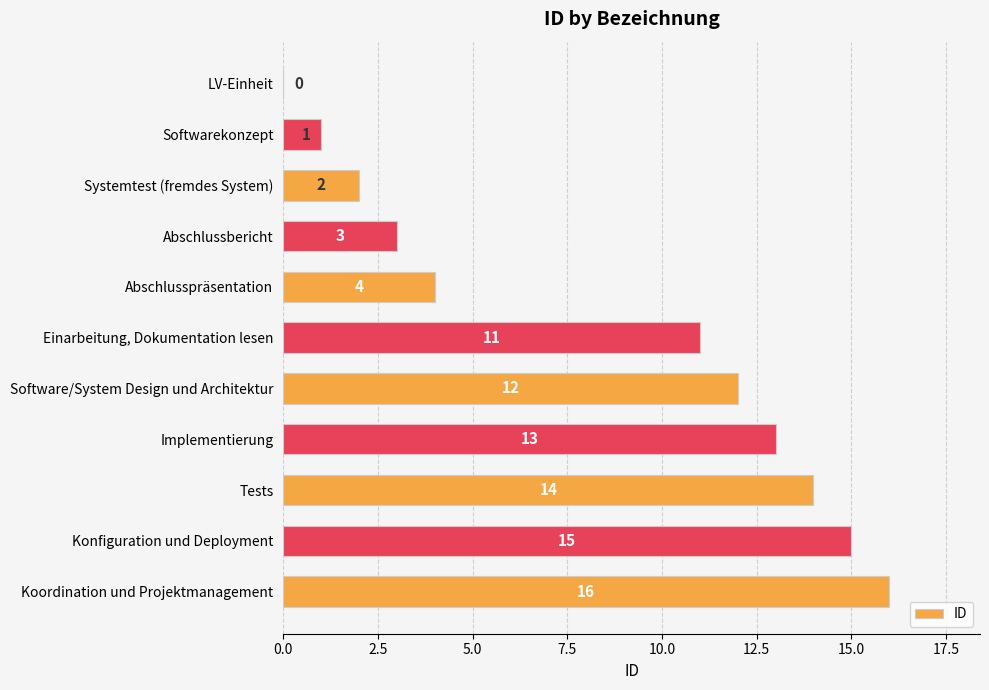

The value at Abschlusspräsentation is 6. True or false?

False